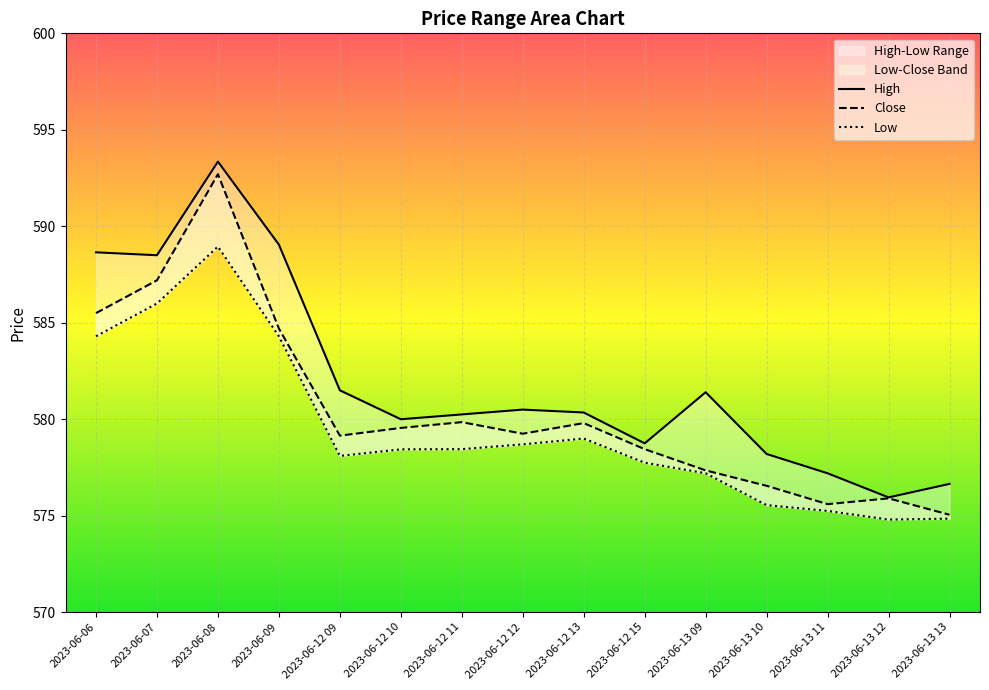

Rank the categories by Close value from highest to lowest.

2023-06-08, 2023-06-07, 2023-06-06, 2023-06-09, 2023-06-12 11, 2023-06-12 13, 2023-06-12 10, 2023-06-12 12, 2023-06-12 09, 2023-06-12 15, 2023-06-13 09, 2023-06-13 10, 2023-06-13 12, 2023-06-13 11, 2023-06-13 13